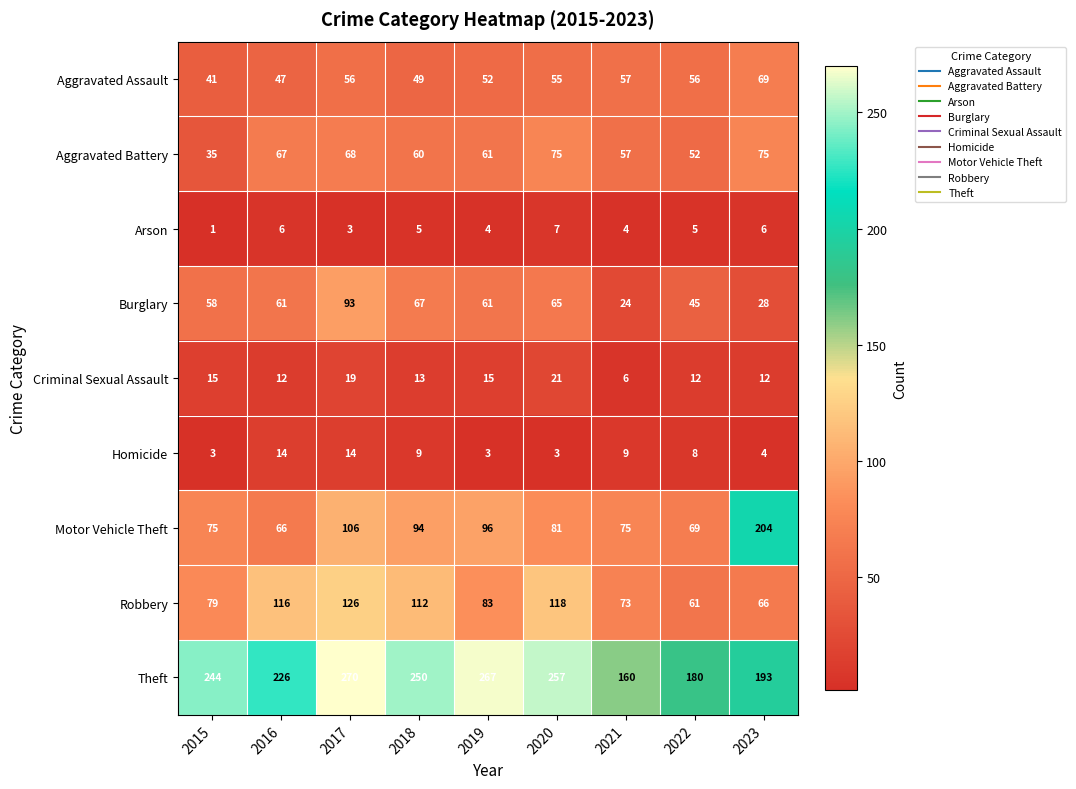

What is the total value across all series at 2021?

465